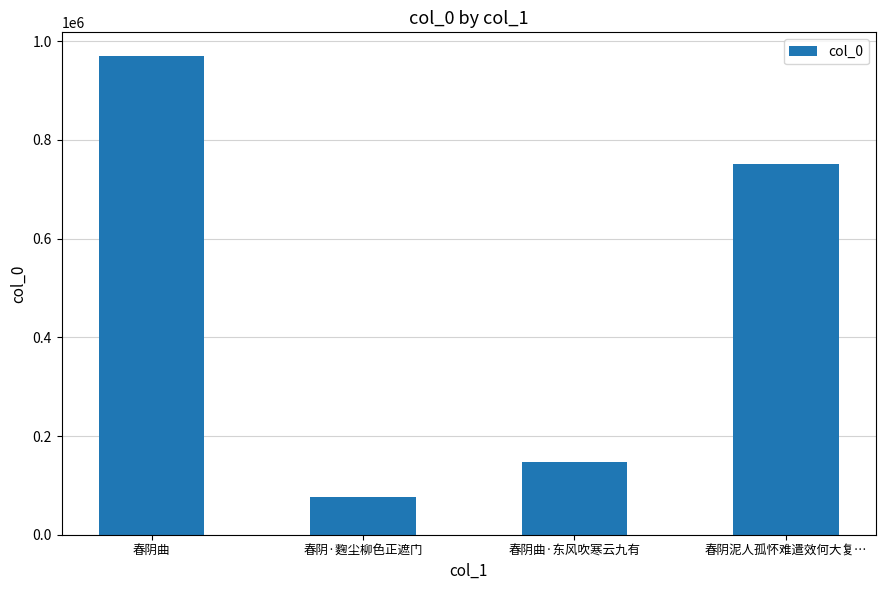

The value at 春阴·麴尘柳色正遮门 is 26281. True or false?

False